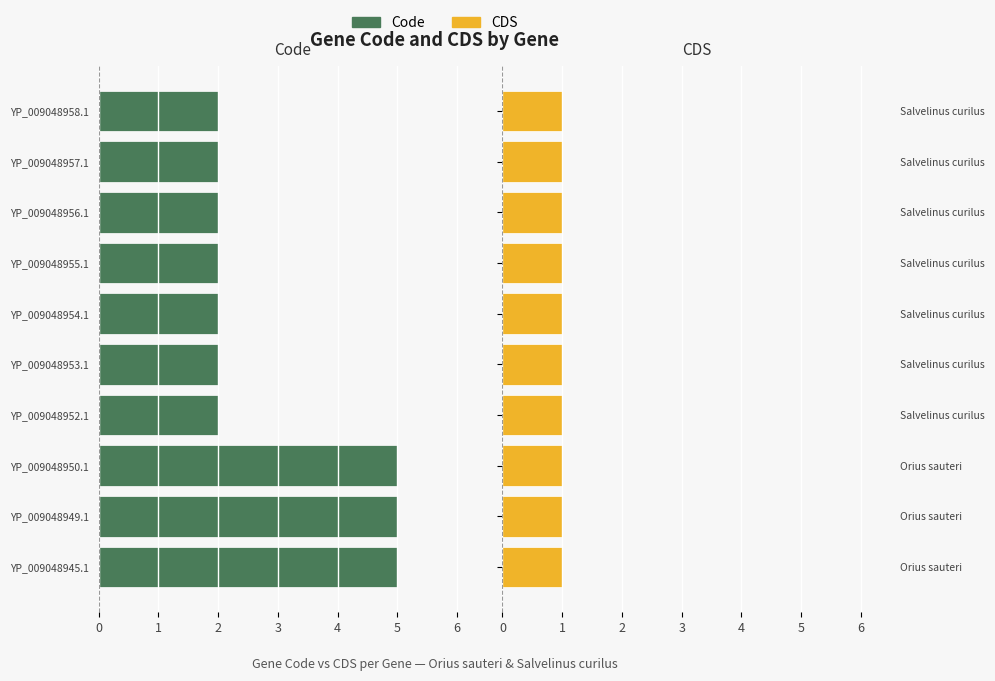

What is the difference between the second highest and second lowest values in the Code series?

3.0